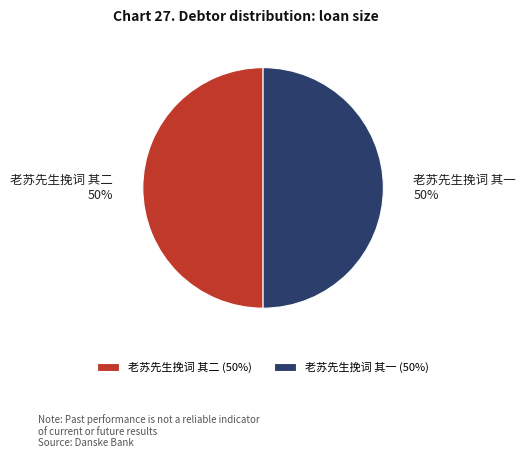

Is the sum of 老苏先生挽词 其二 and 老苏先生挽词 其一 greater than half?

Yes